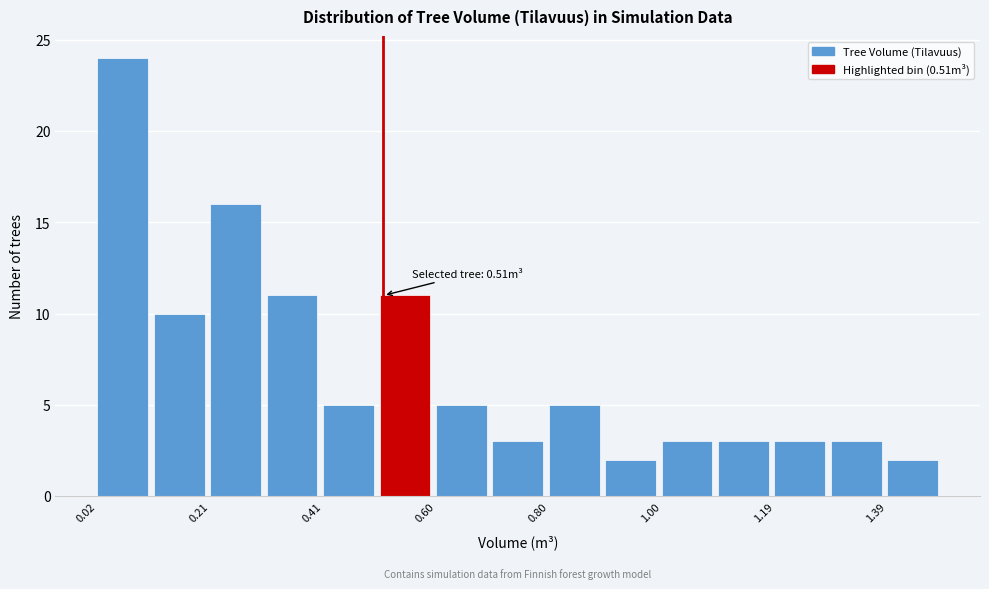

Over which range of the x-axis is the bar tallest?

0.02 to 0.12